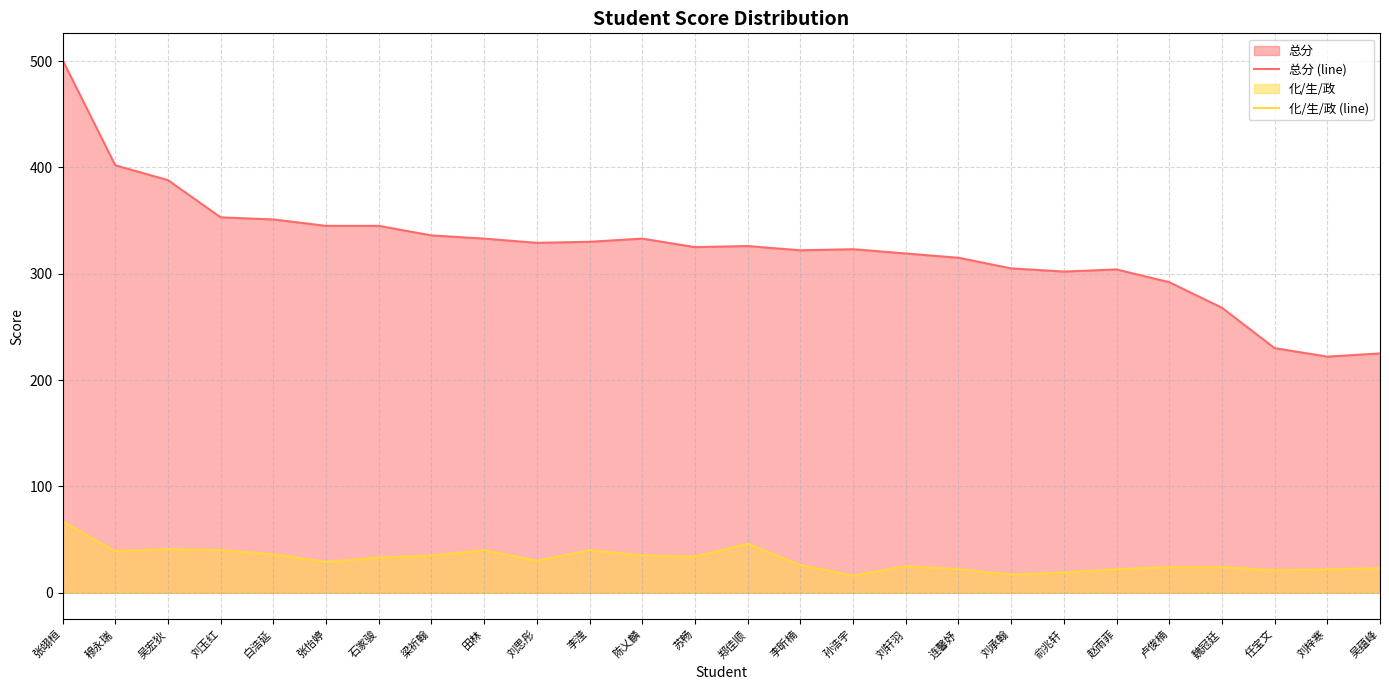

What is the label of the 4th point from the right?

魏冠廷